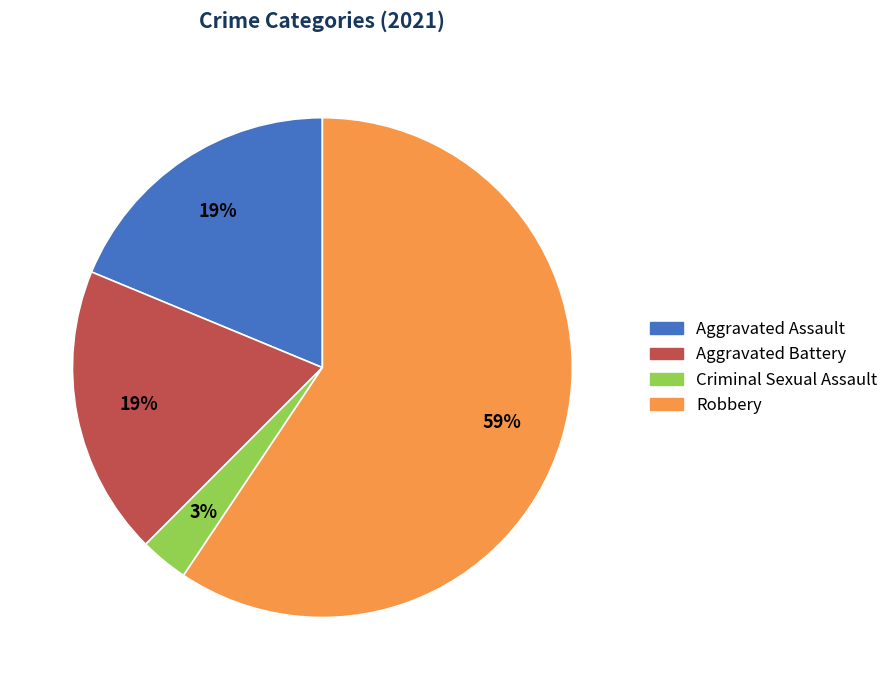

What is the majority slice?

Robbery